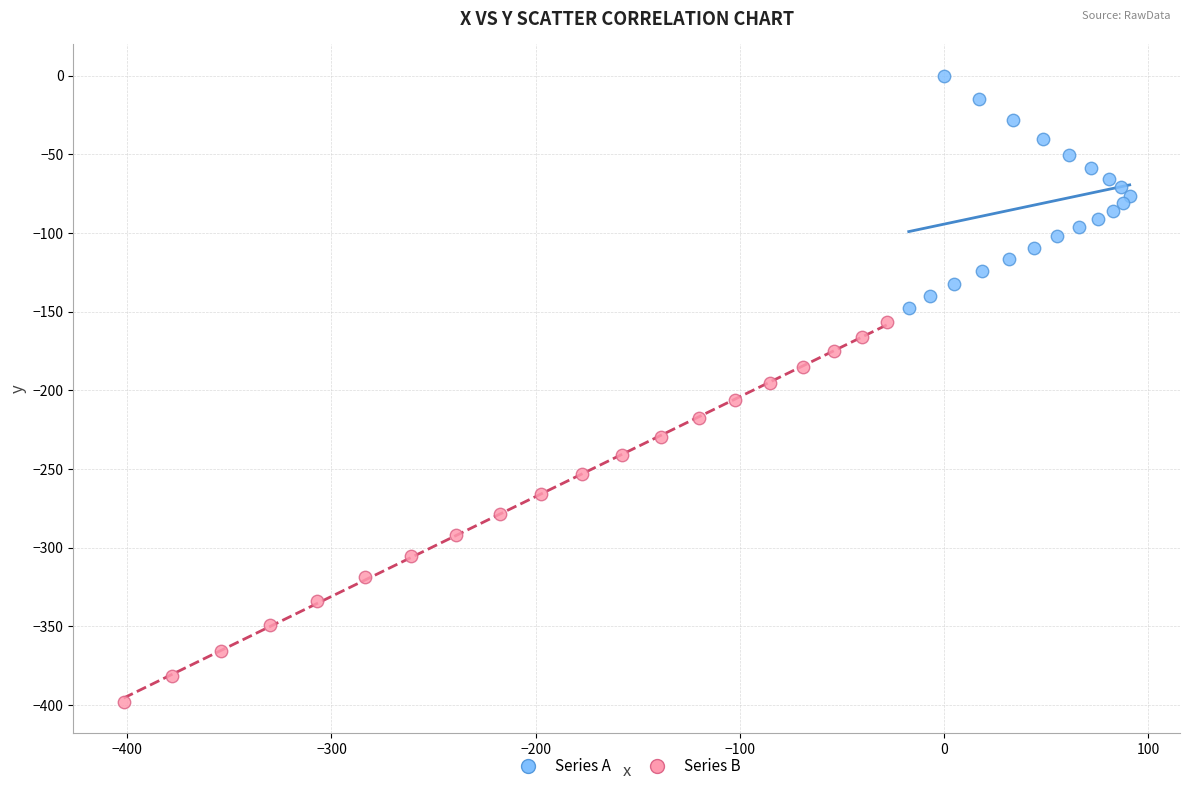

Which series has the widest spread of Y values?

Series B